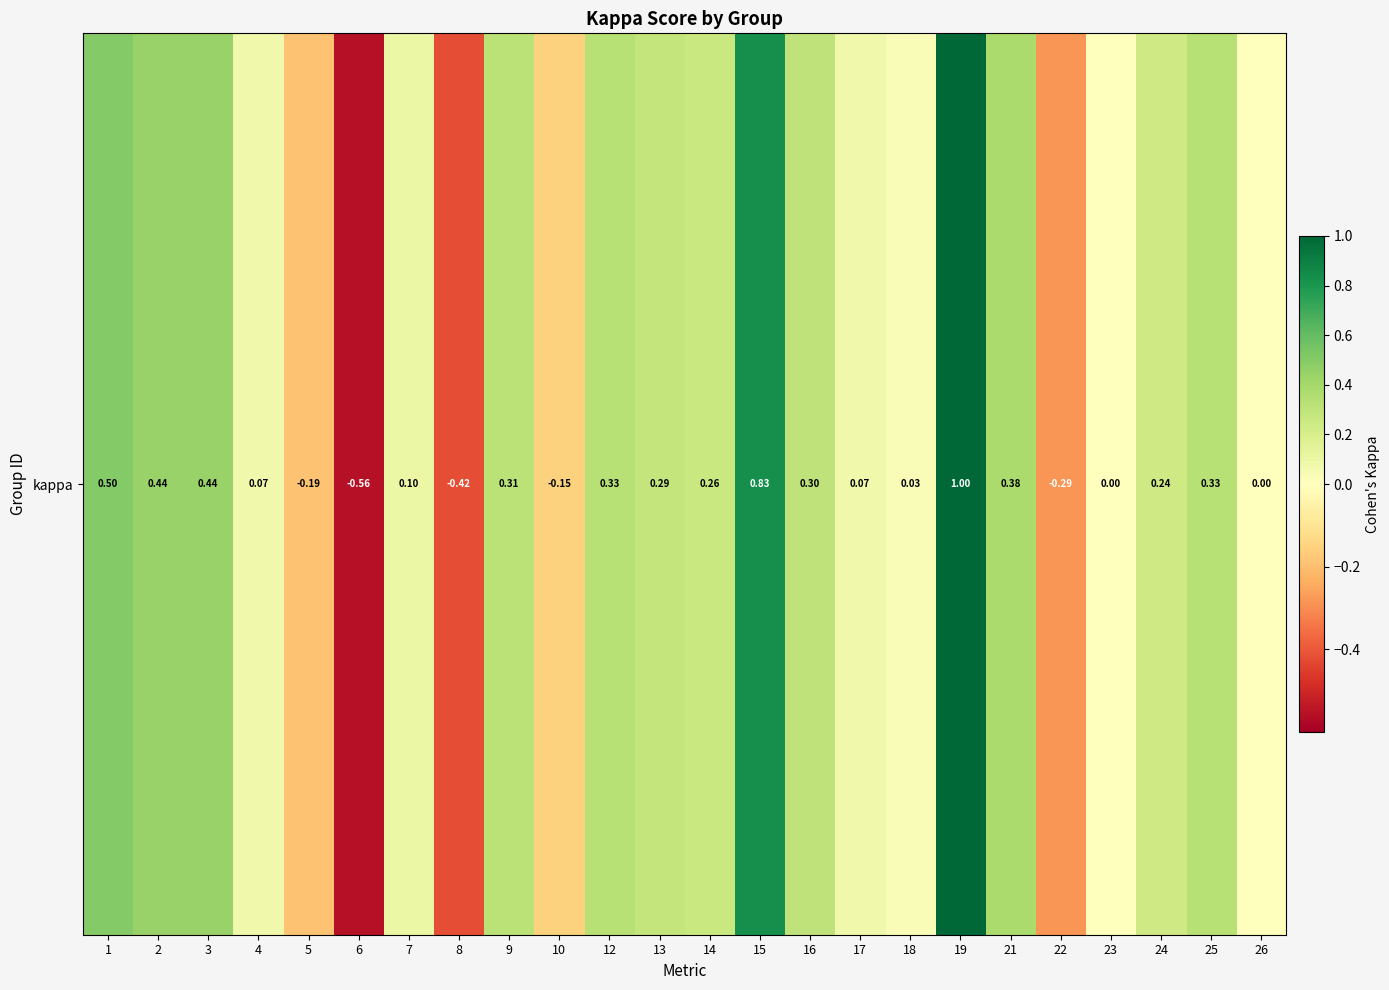

How many values are below zero?

5